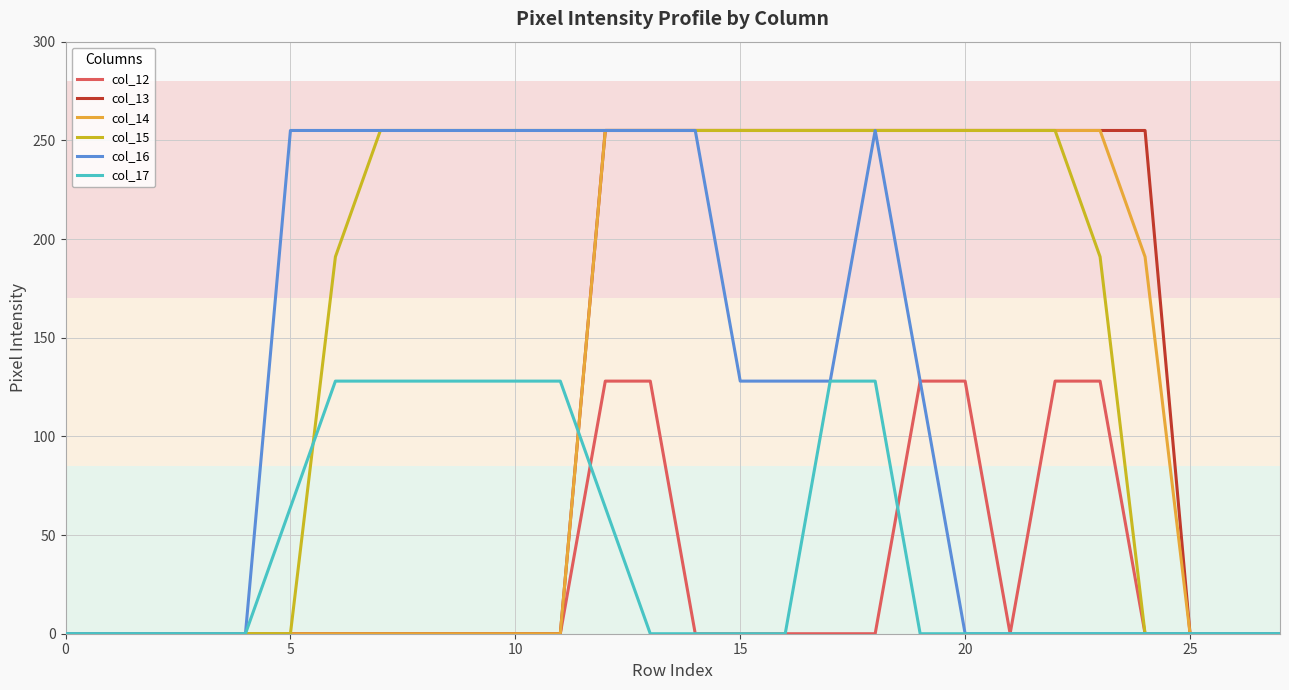

What are all the series names shown in the legend?

col_12, col_13, col_14, col_15, col_16, col_17